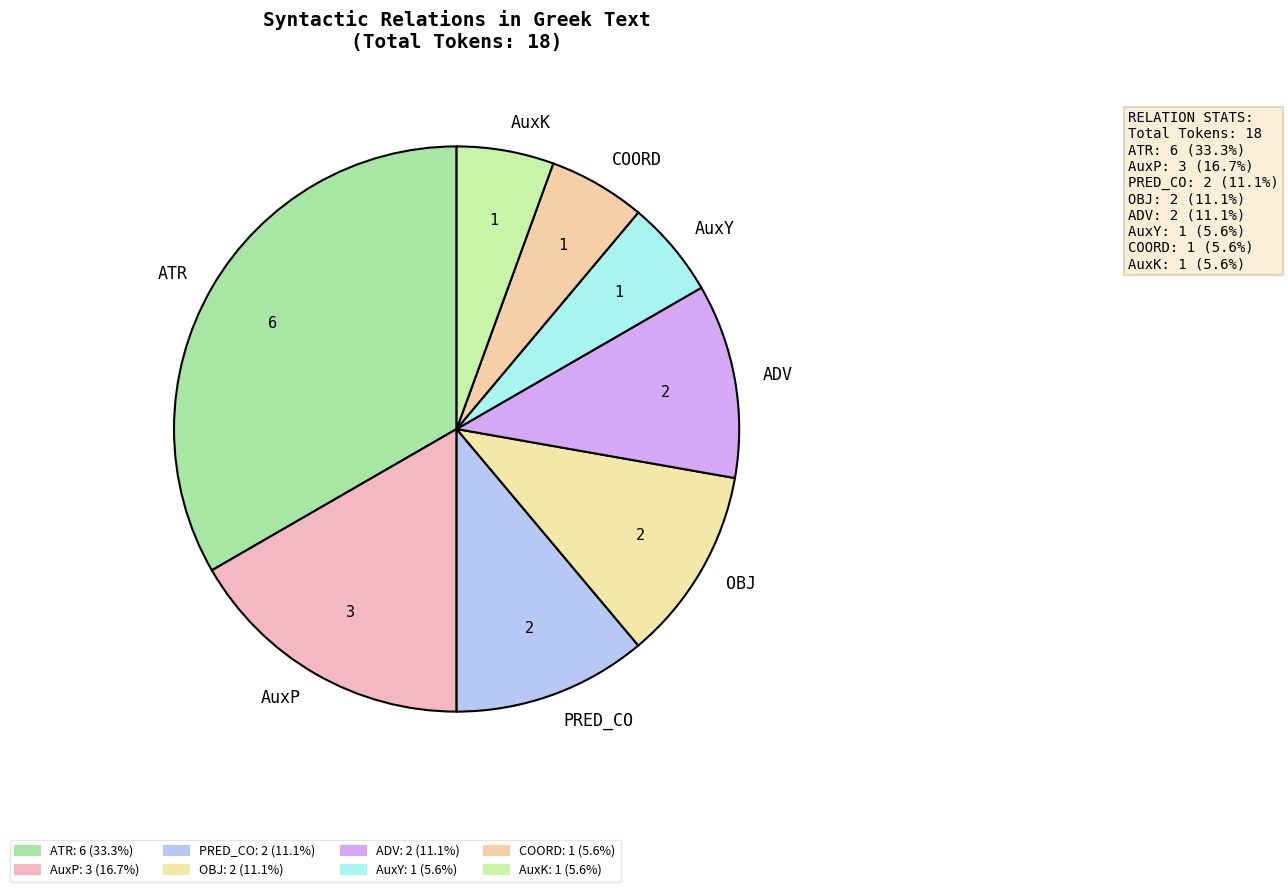

Combined, do COORD and AuxY account for over 50%?

No